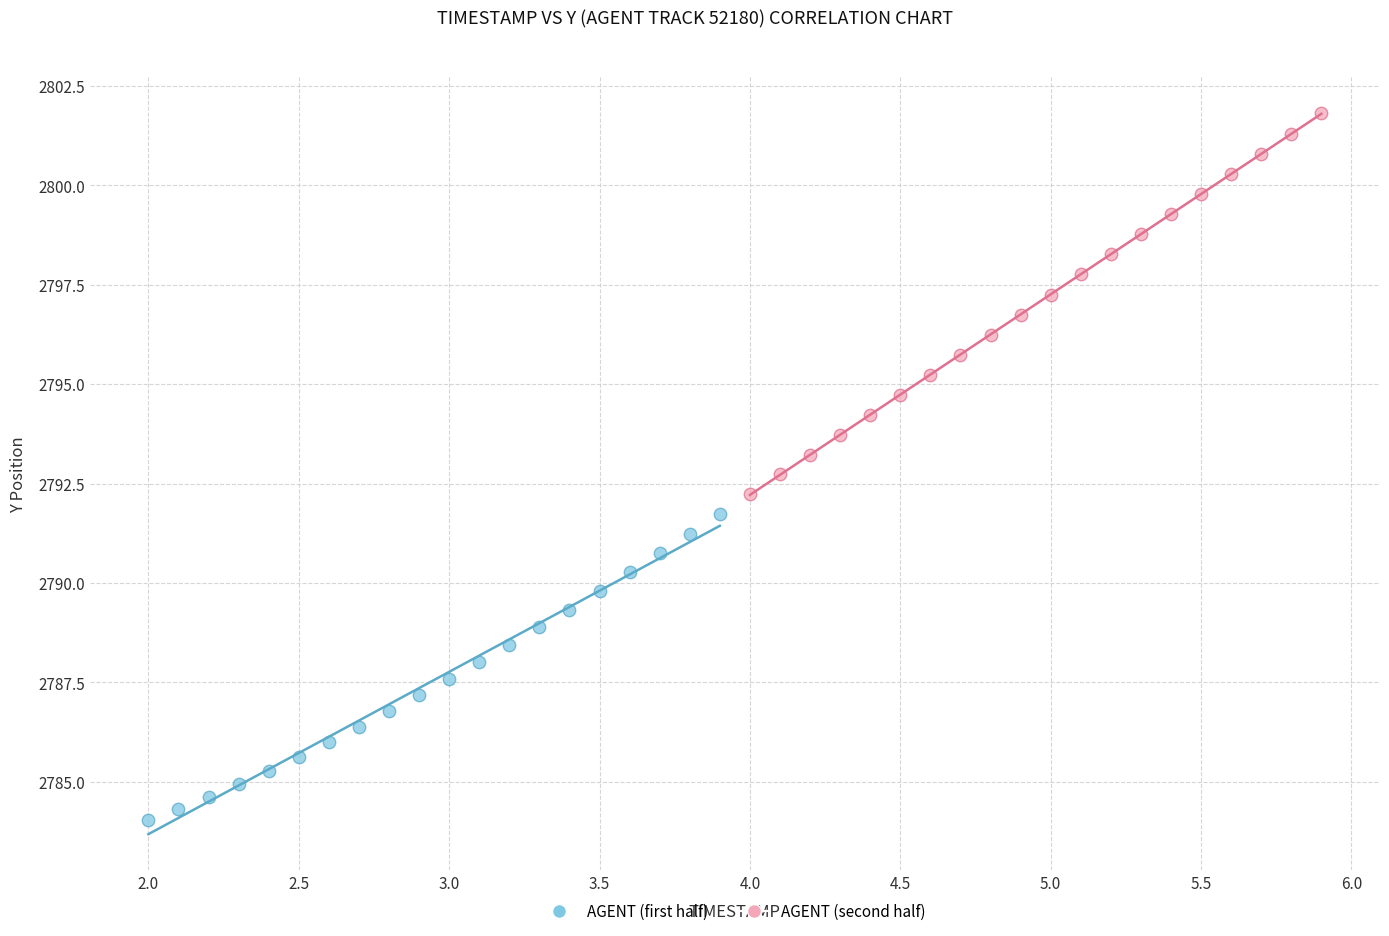

Which series contains the highest Y value?

AGENT (second half)